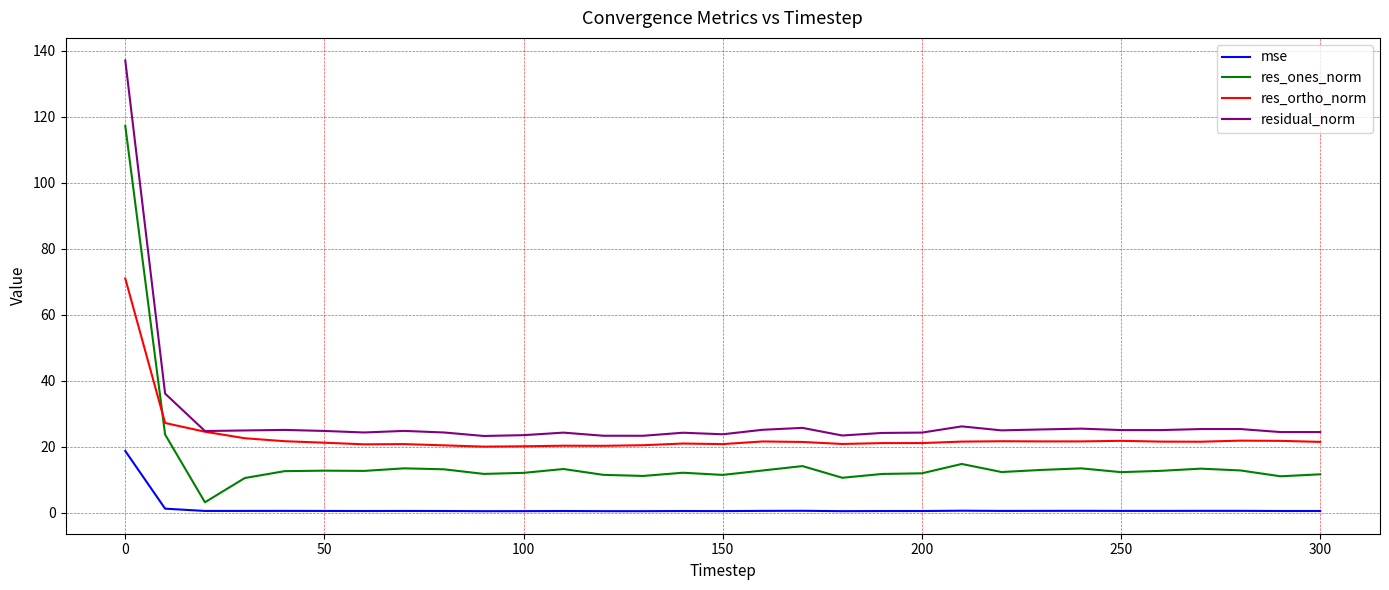

What is the greatest value displayed?

137.0